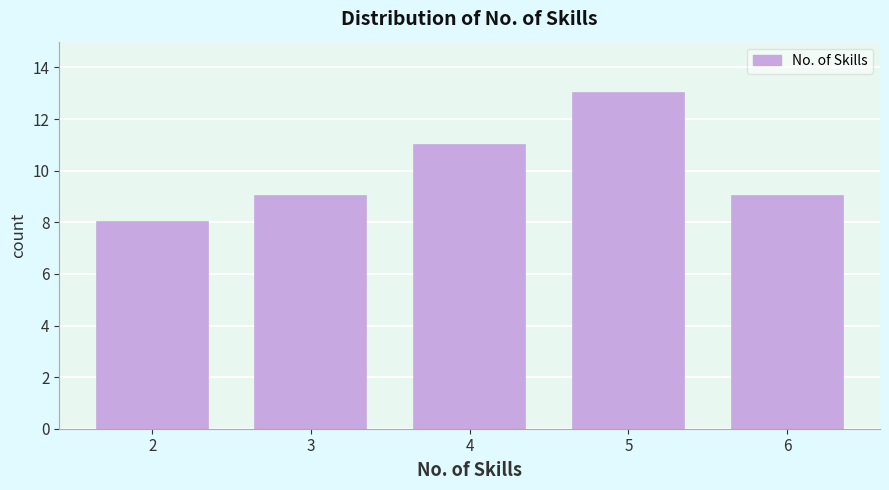

Reading left to right, transcribe all the data shown in this chart.

2=8	3=9	4=11	5=13	6=9